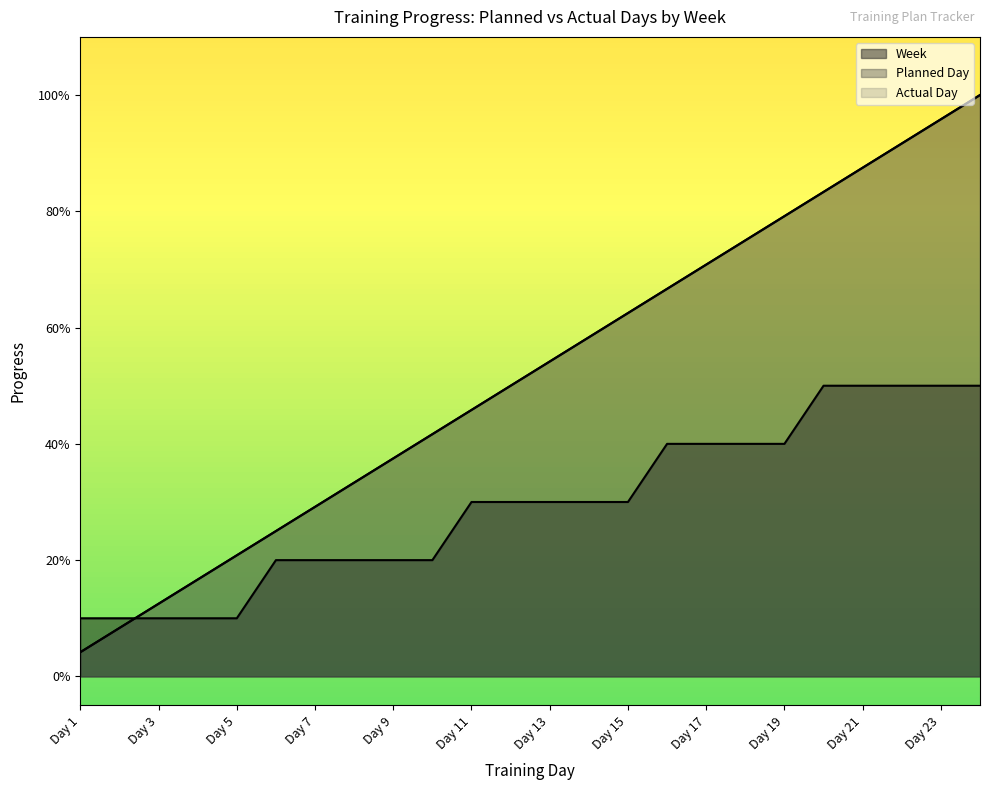

How many data points in Week are above 3?

9